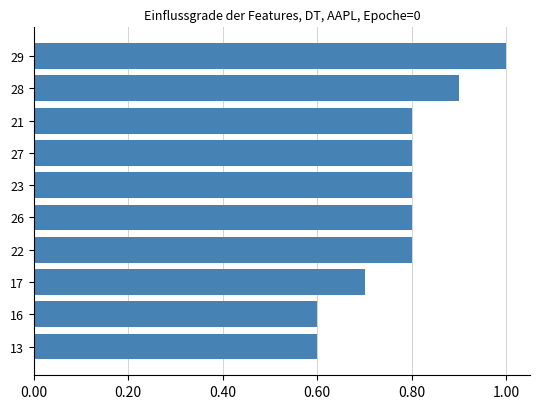

What is the ratio of the value at 16 to the value at 29?

0.6